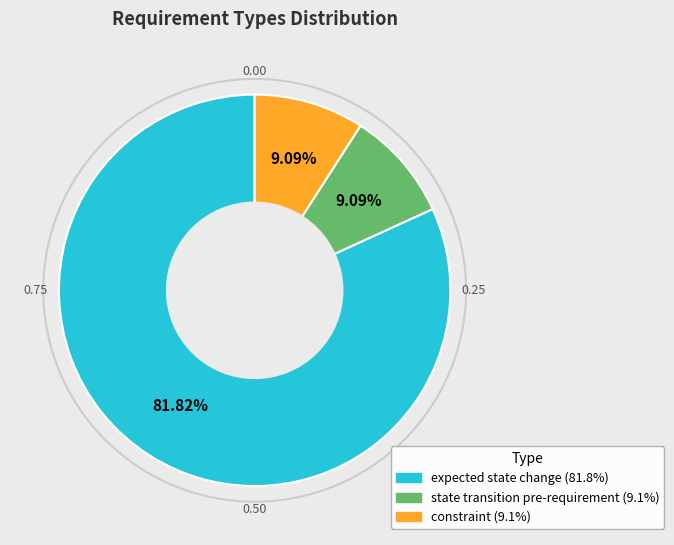

Count the number of slices in the pie.

3